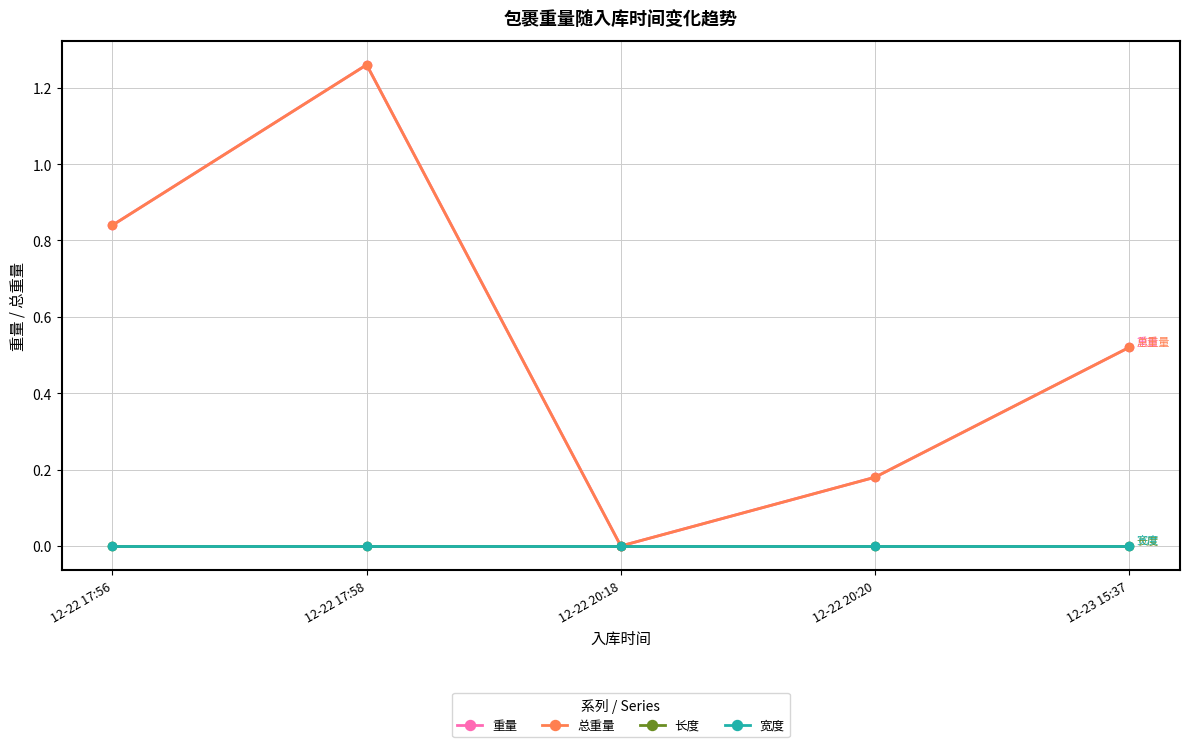

True or false: 重量 and 总重量 cross at least once.

False